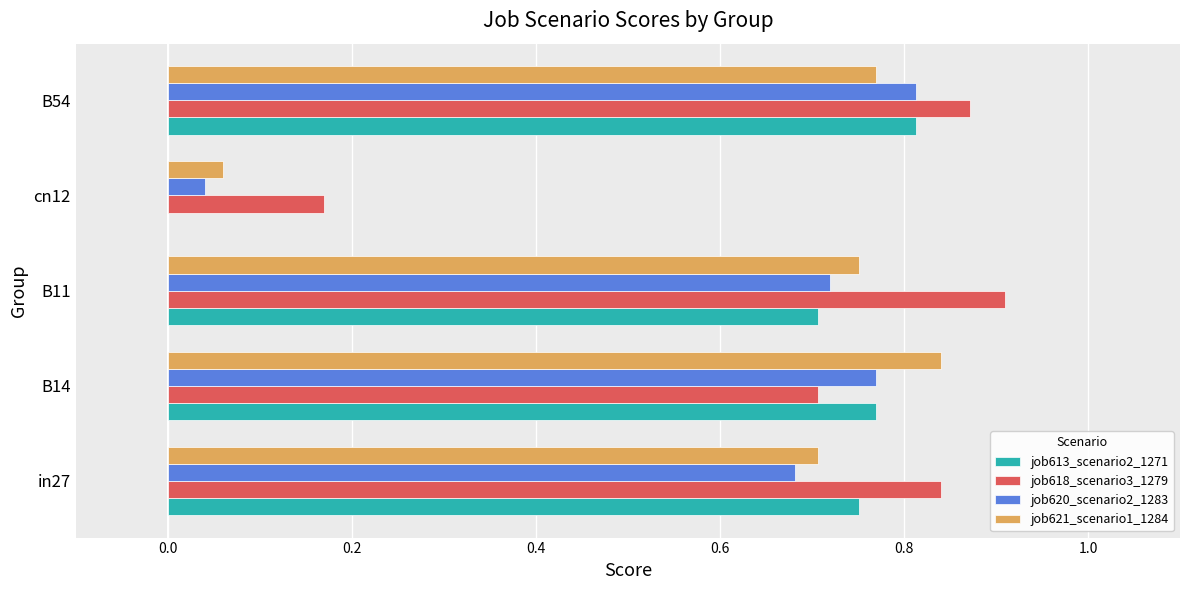

At which category is the sum across all series the highest?

B54